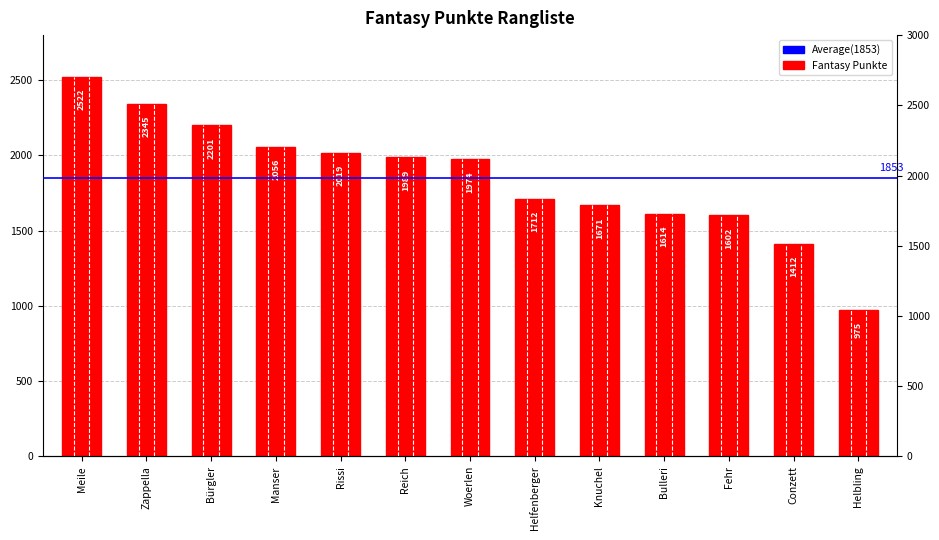

What is the greatest value displayed?

2522